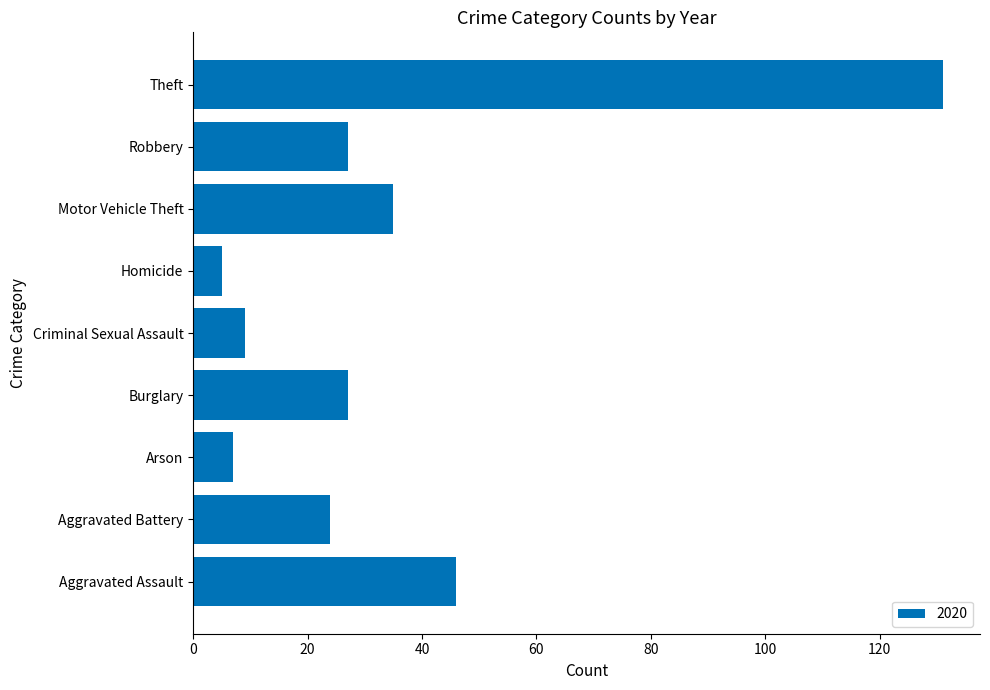

Where is the data nearest to the value 68?

Aggravated Assault